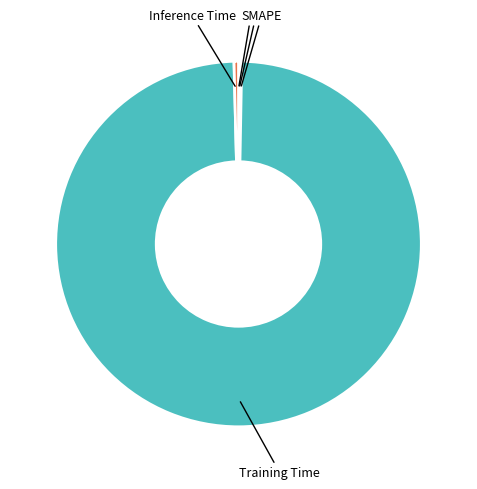

Is it true that Training Time is 89% of the pie?

False